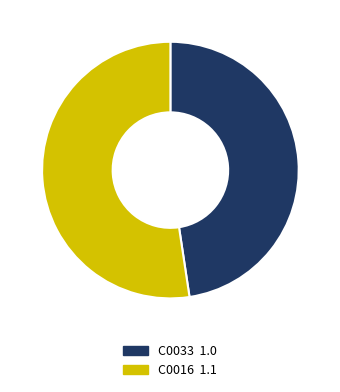

Is there a majority slice in this chart?

Yes